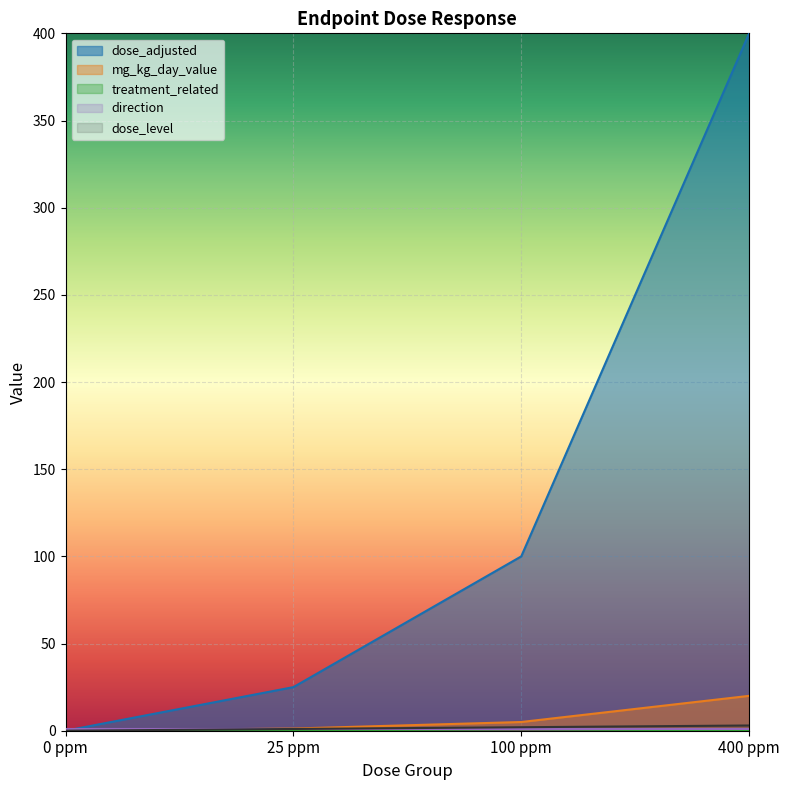

True or false: treatment_related and dose_adjusted intersect in this chart.

False